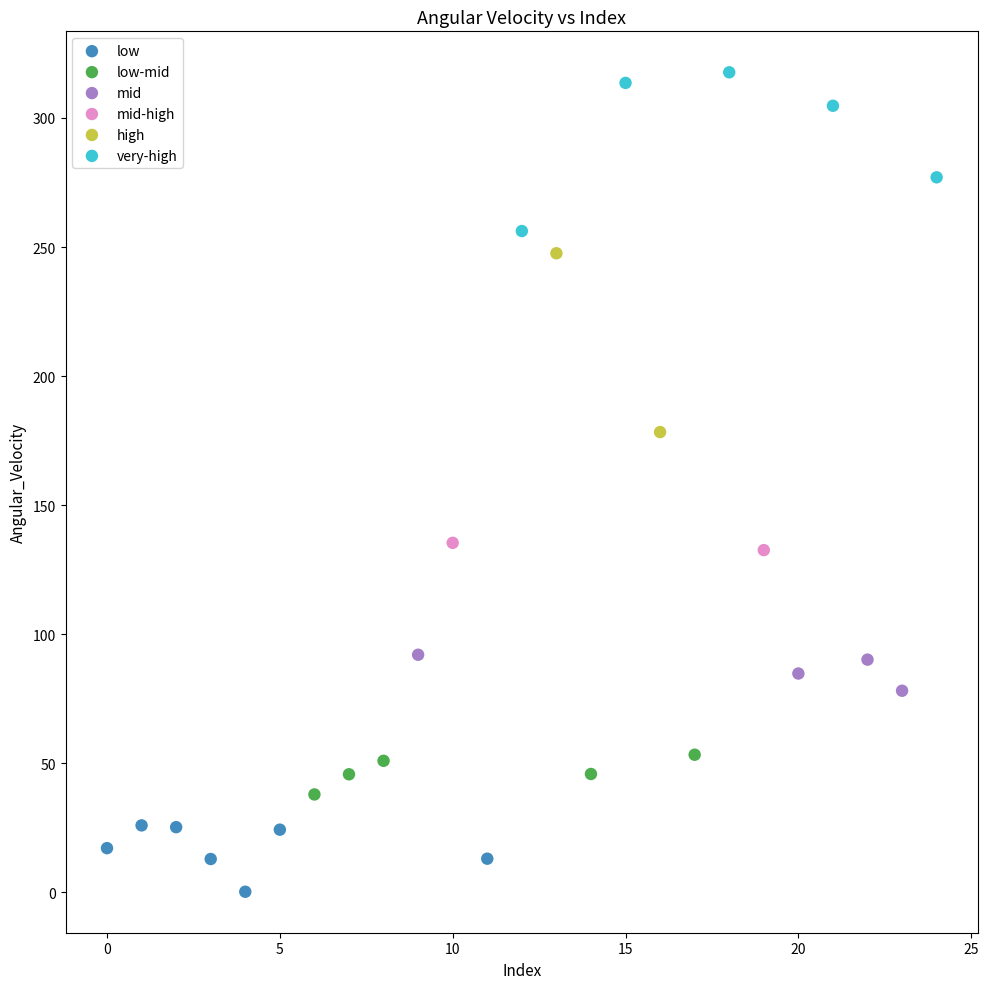

What are all the series names shown in the legend?

low, low-mid, mid, mid-high, high, very-high